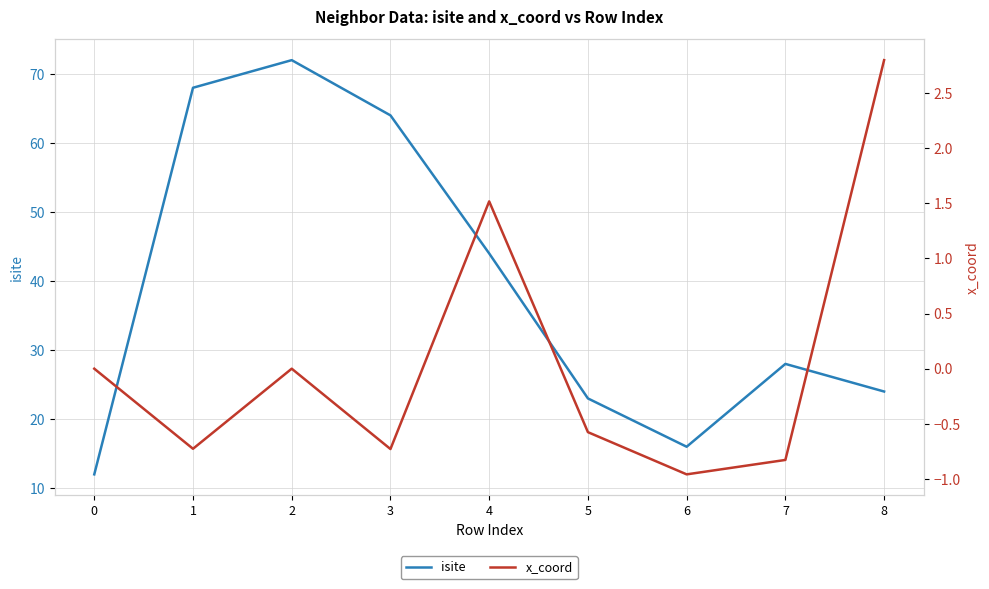

How many values in the isite series exceed 28?

4